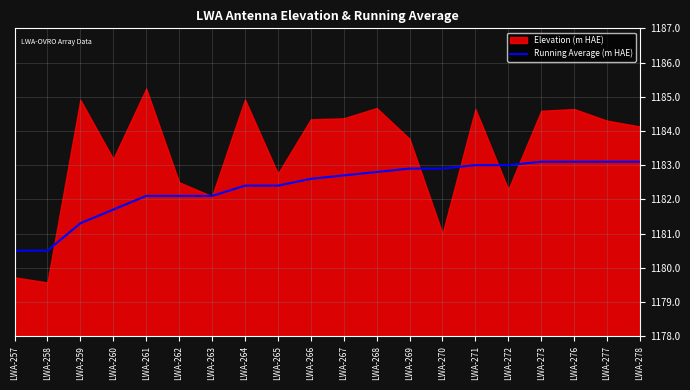

At which label does Running Average (m HAE) first exceed 1182?

LWA-261